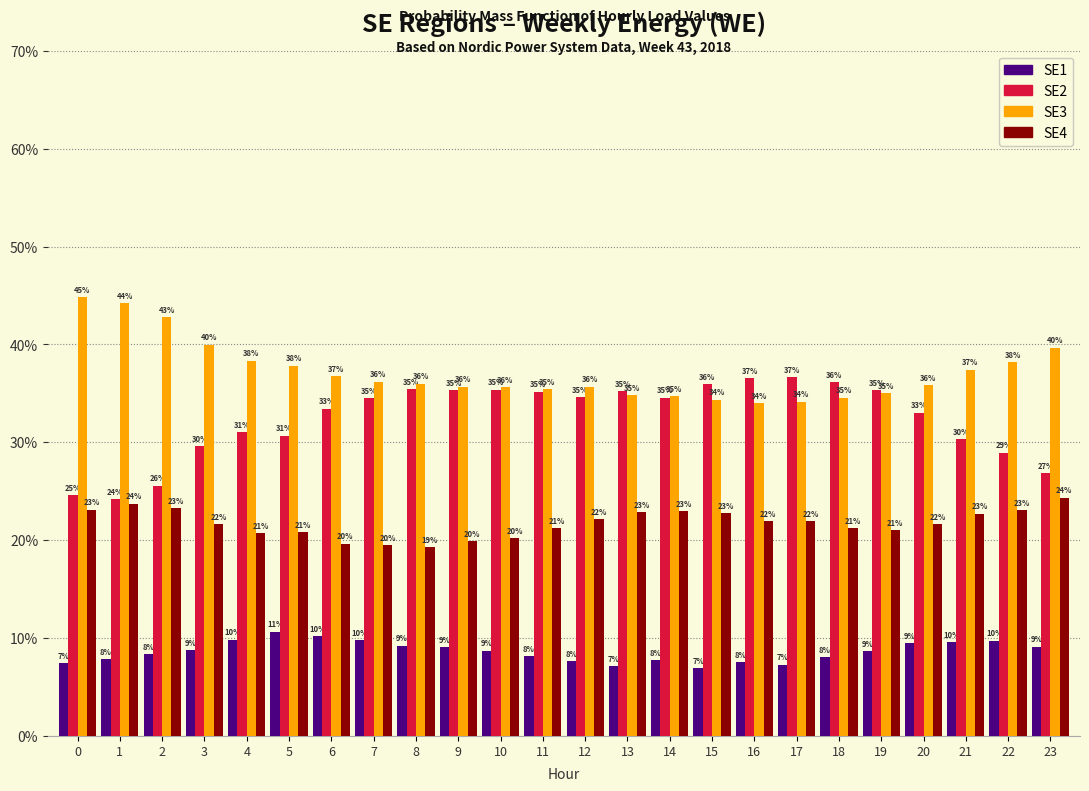

Which series has the largest total across all categories?

SE3